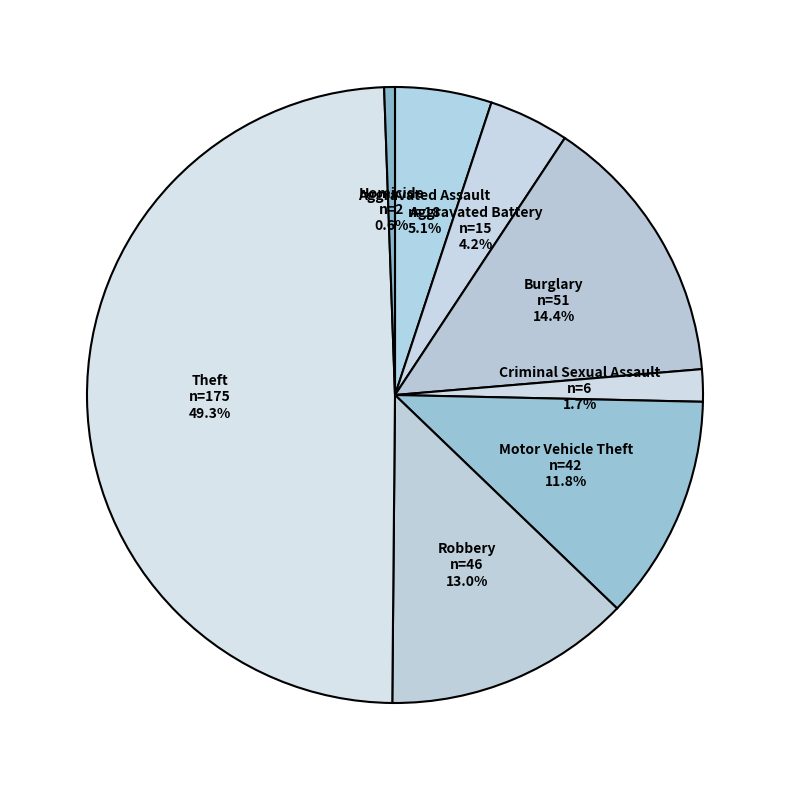

Which has a higher value, Motor Vehicle Theft or Homicide?

Motor Vehicle Theft